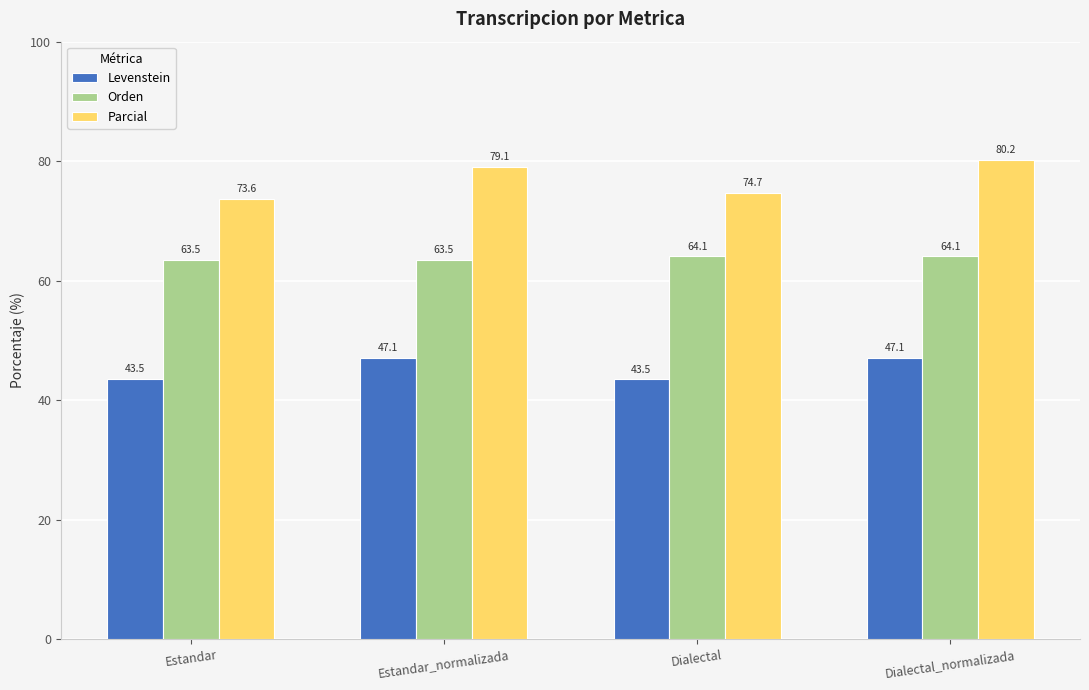

What is the total value across all series at Dialectal_normalizada?

191.4